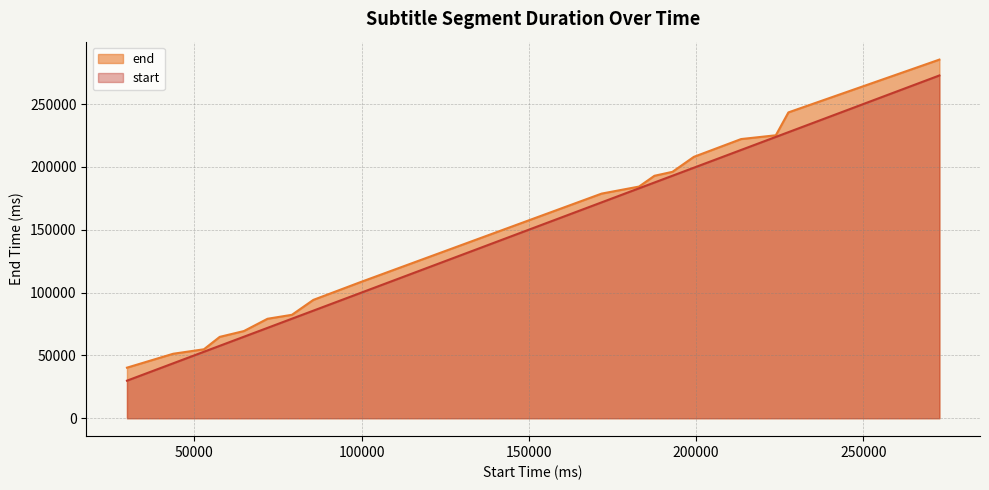

Where is the data nearest to the value 162785?

171770